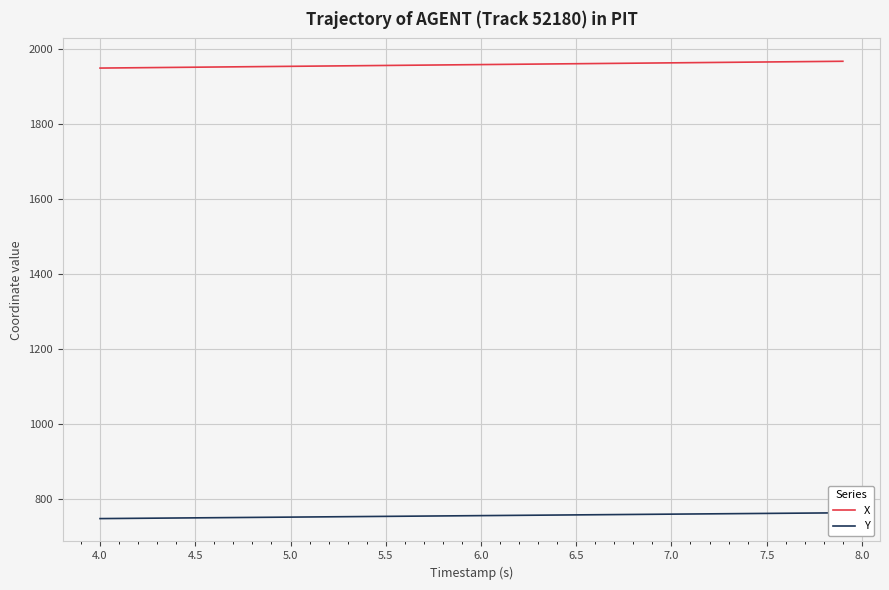

Does the chart display data point markers on the line(s)?

No